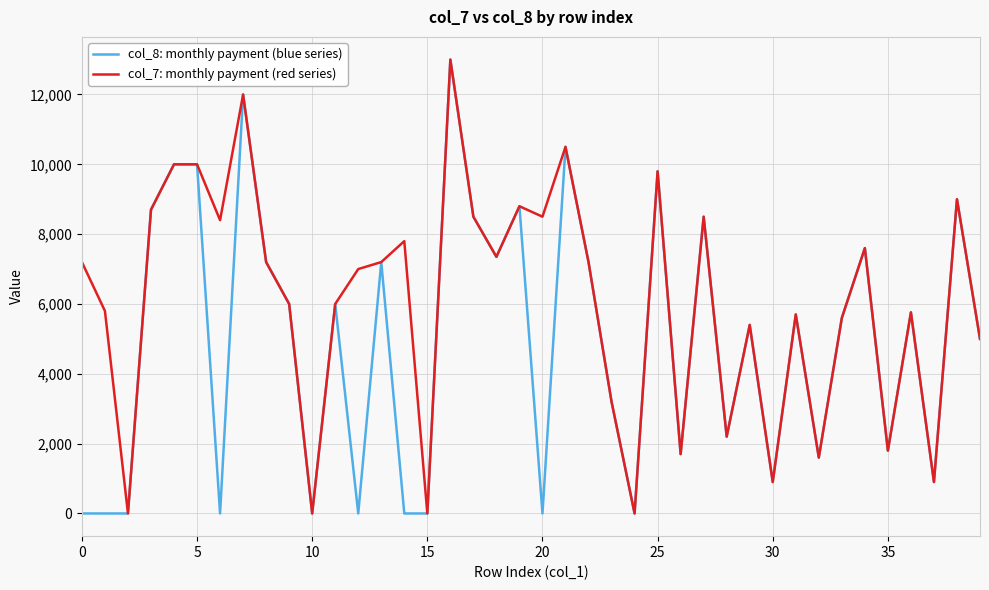

List the series in order of their overall mean, lowest first.

col_8: monthly payment (blue series), col_7: monthly payment (red series)